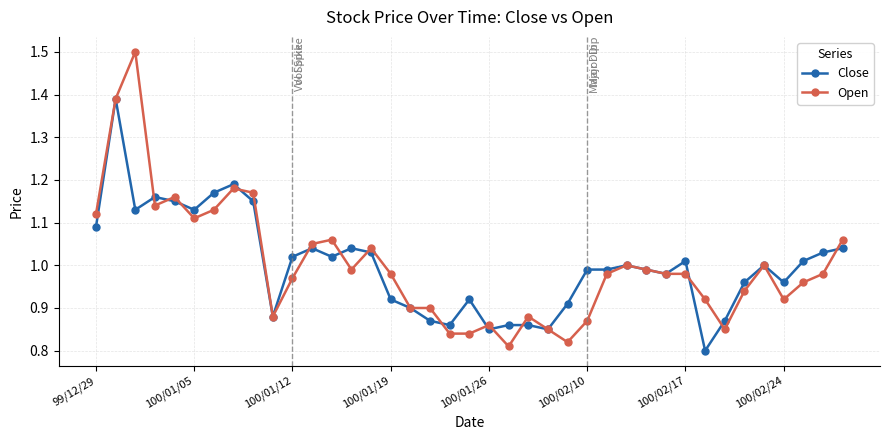

Which series has the widest spread of values?

Open